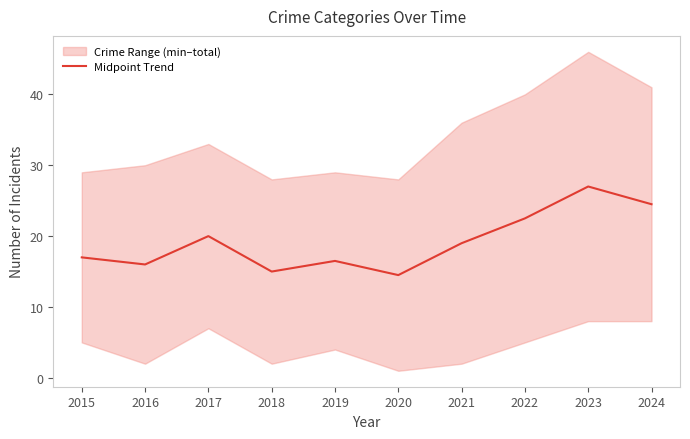

Count the number of categories in the chart.

10